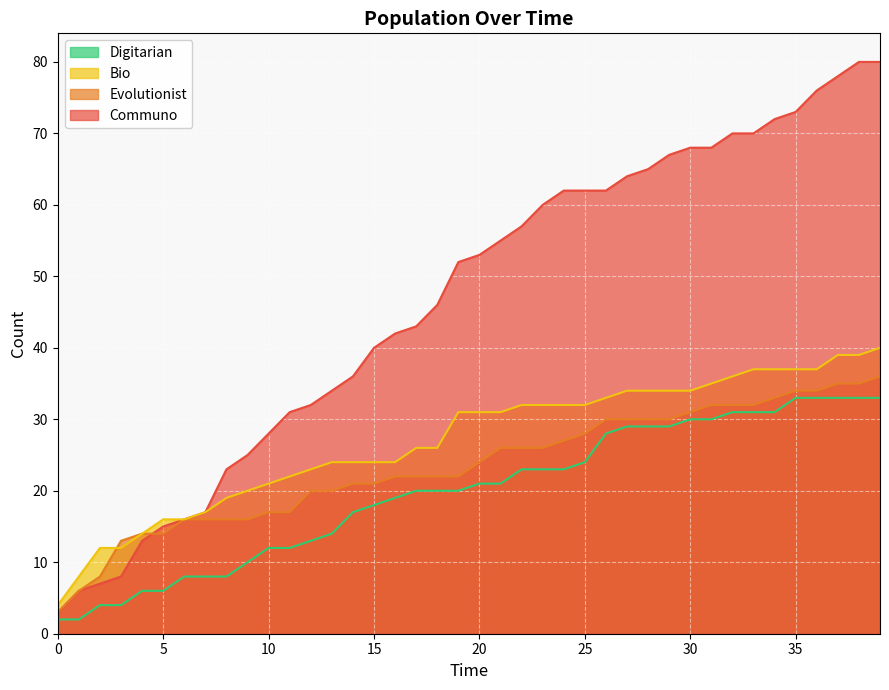

Which category has the highest value across all series?

38